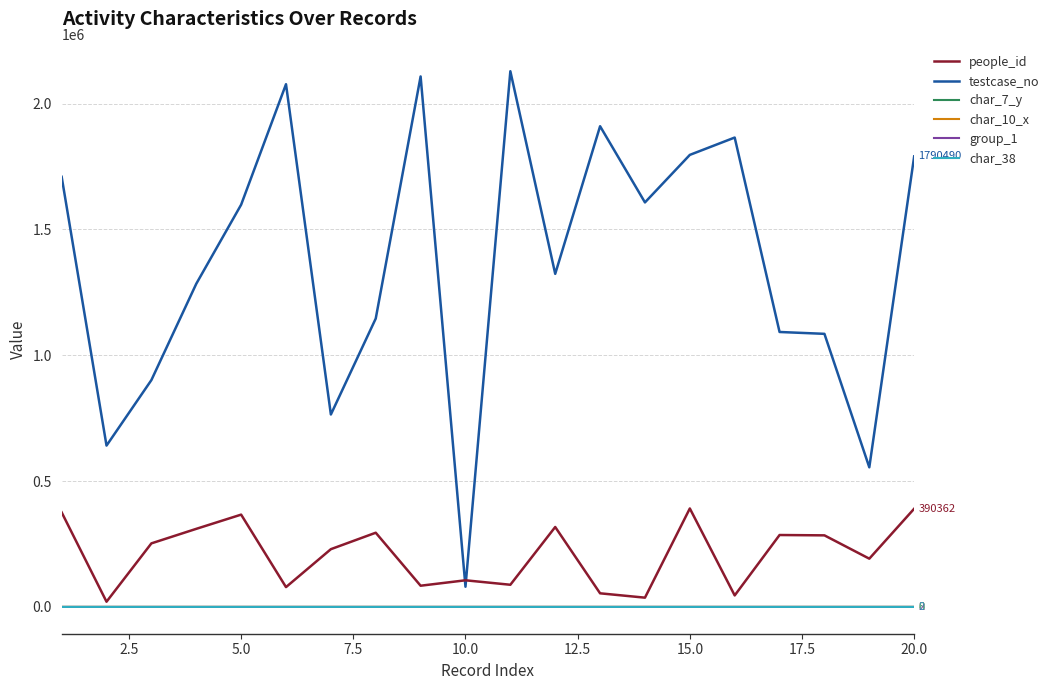

True or false: people_id has more than 0 interior local peaks.

True